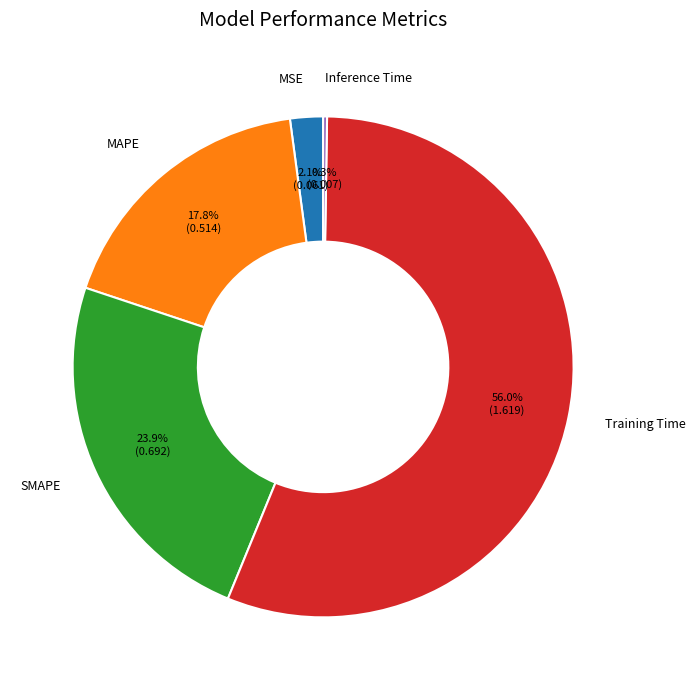

Which category accounts for the majority?

Training Time